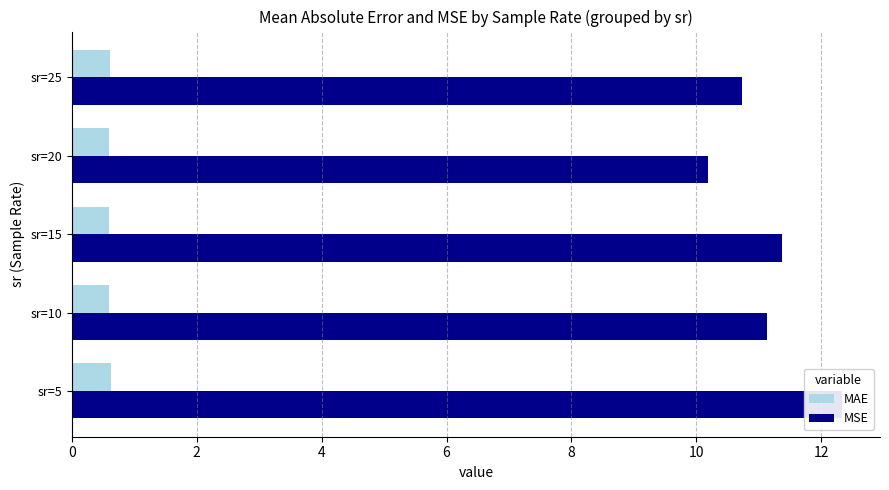

Are the bars grouped side by side (vs. stacked)?

Yes